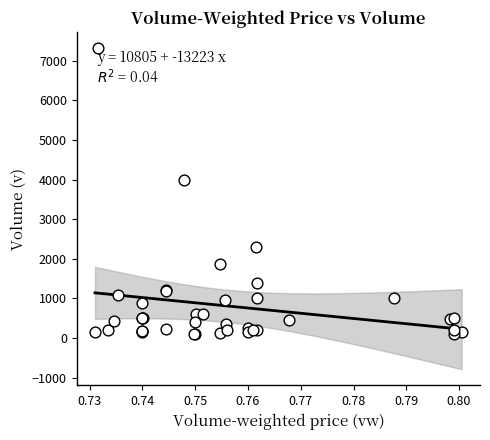

What Y value in the scatter plot is closest to 3710?

4000